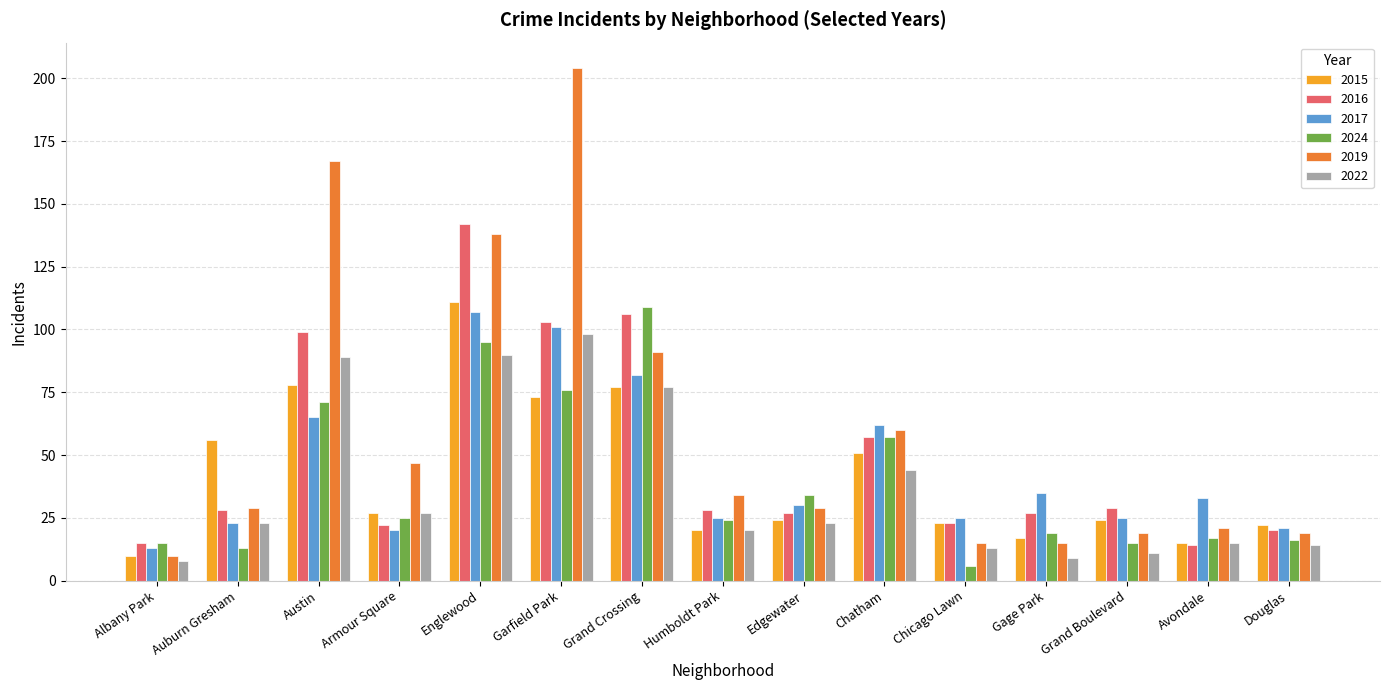

Reading left to right, extract all data points from this chart.

2015: Albany Park=10	Auburn Gresham=56	Austin=78	Armour Square=27	Englewood=111	Garfield Park=73	Grand Crossing=77	Humboldt Park=20	Edgewater=24	Chatham=51	Chicago Lawn=23	Gage Park=17	Grand Boulevard=24	Avondale=15	Douglas=22
2016: Albany Park=15	Auburn Gresham=28	Austin=99	Armour Square=22	Englewood=142	Garfield Park=103	Grand Crossing=106	Humboldt Park=28	Edgewater=27	Chatham=57	Chicago Lawn=23	Gage Park=27	Grand Boulevard=29	Avondale=14	Douglas=20
2017: Albany Park=13	Auburn Gresham=23	Austin=65	Armour Square=20	Englewood=107	Garfield Park=101	Grand Crossing=82	Humboldt Park=25	Edgewater=30	Chatham=62	Chicago Lawn=25	Gage Park=35	Grand Boulevard=25	Avondale=33	Douglas=21
2024: Albany Park=15	Auburn Gresham=13	Austin=71	Armour Square=25	Englewood=95	Garfield Park=76	Grand Crossing=109	Humboldt Park=24	Edgewater=34	Chatham=57	Chicago Lawn=6	Gage Park=19	Grand Boulevard=15	Avondale=17	Douglas=16
2019: Albany Park=10	Auburn Gresham=29	Austin=167	Armour Square=47	Englewood=138	Garfield Park=204	Grand Crossing=91	Humboldt Park=34	Edgewater=29	Chatham=60	Chicago Lawn=15	Gage Park=15	Grand Boulevard=19	Avondale=21	Douglas=19
2022: Albany Park=8	Auburn Gresham=23	Austin=89	Armour Square=27	Englewood=90	Garfield Park=98	Grand Crossing=77	Humboldt Park=20	Edgewater=23	Chatham=44	Chicago Lawn=13	Gage Park=9	Grand Boulevard=11	Avondale=15	Douglas=14